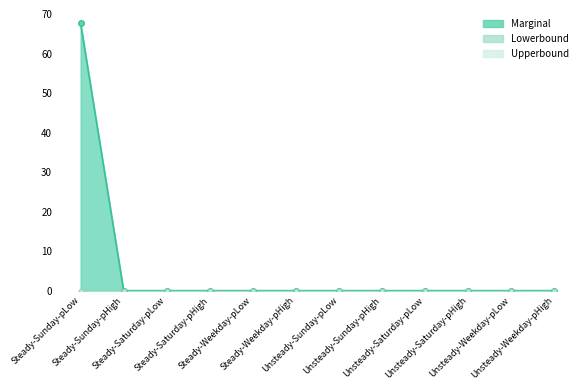

What is the label of the 7th point from the right?

Steady-Weekday-pHigh